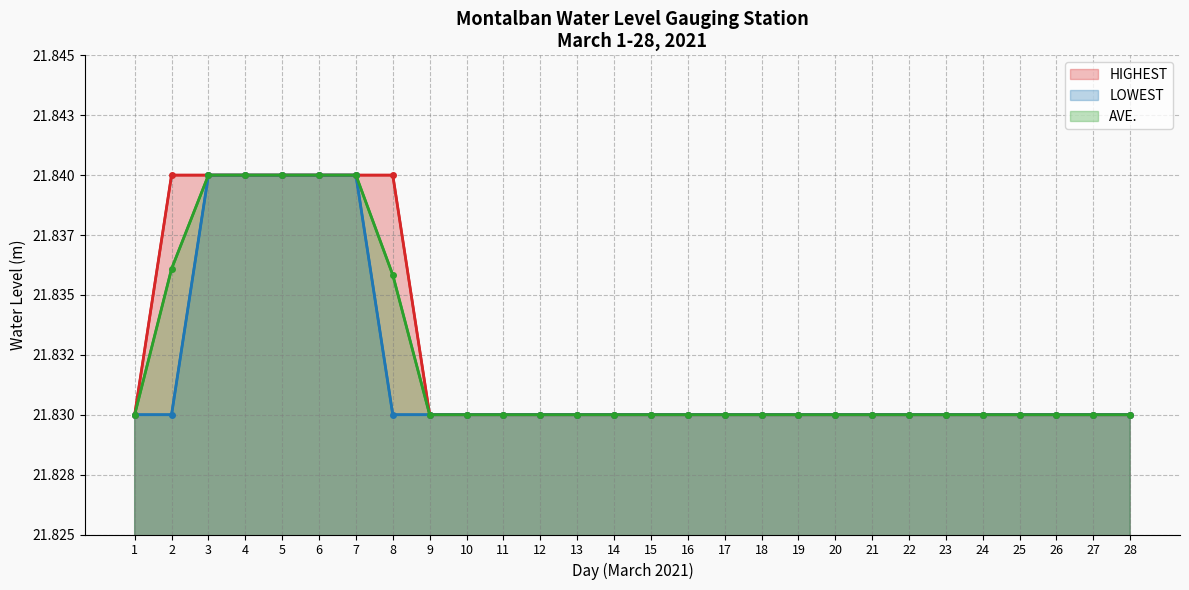

True or false: AVE. and HIGHEST cross at least once.

False